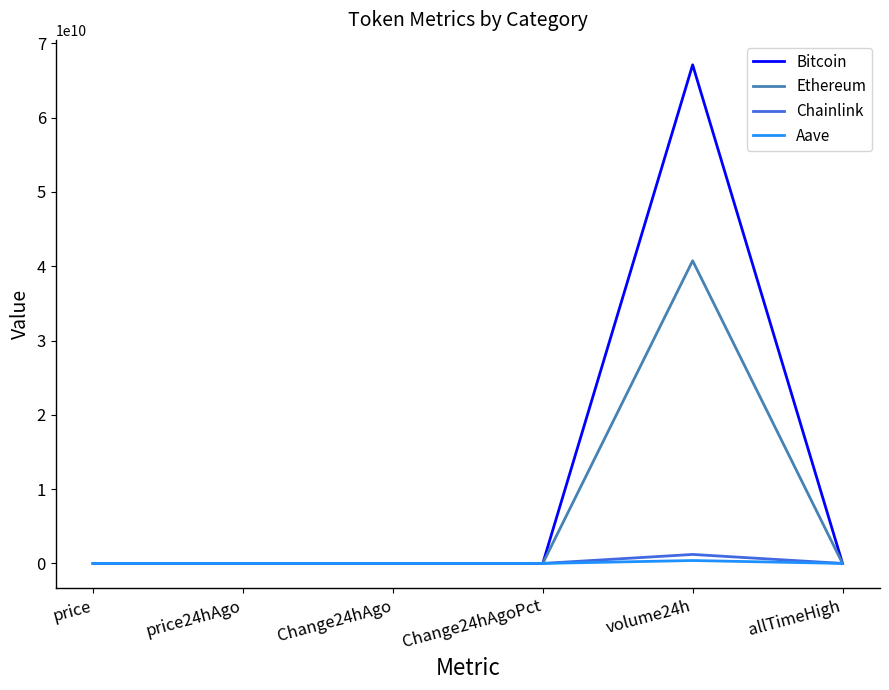

At which category is the sum across all series the highest?

volume24h